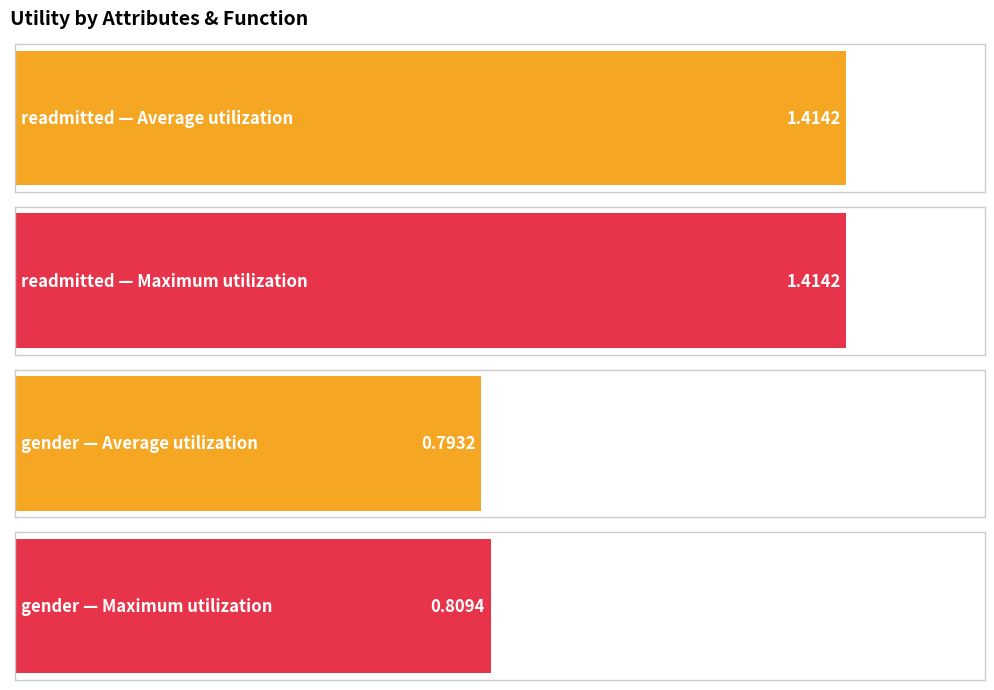

Read the max value at readmitted
time_in_hospital.

1.4